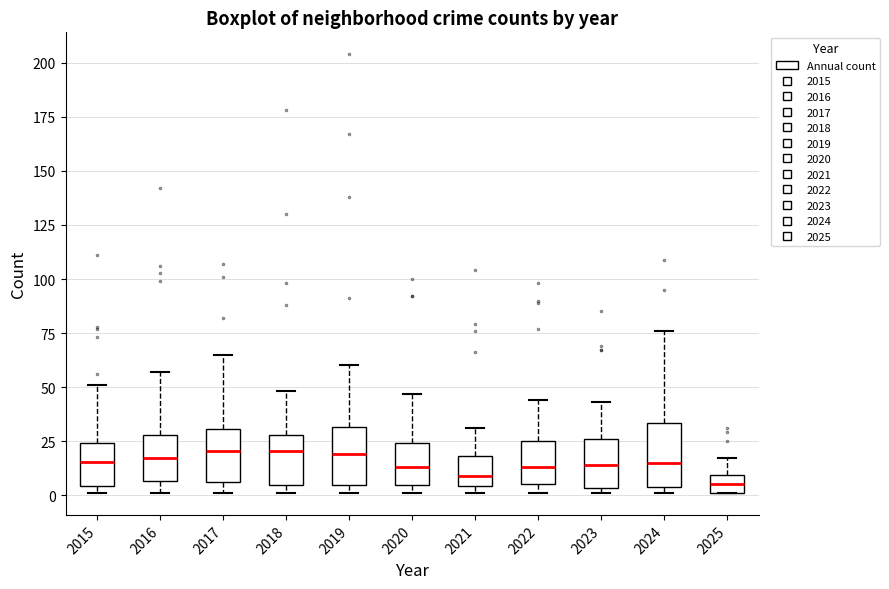

Where does the lower whisker of the box at x = 2017 end on the y-axis? The values are not printed on the chart, so give them approximately, as read against the axis.

0